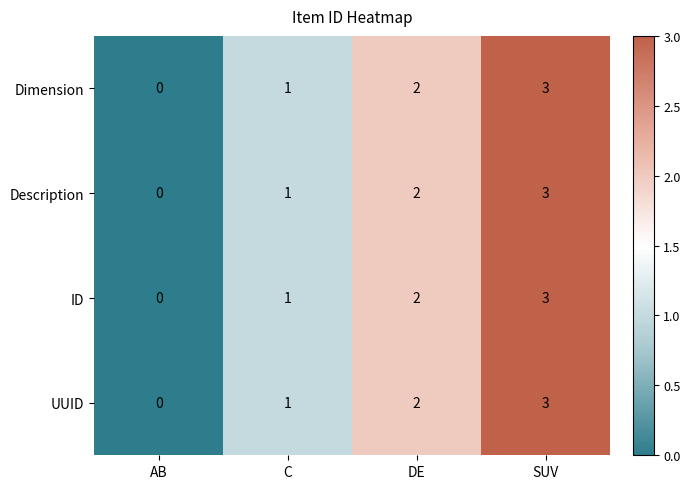

List the labels in order of UUID value, largest first.

SUV, DE, C, AB